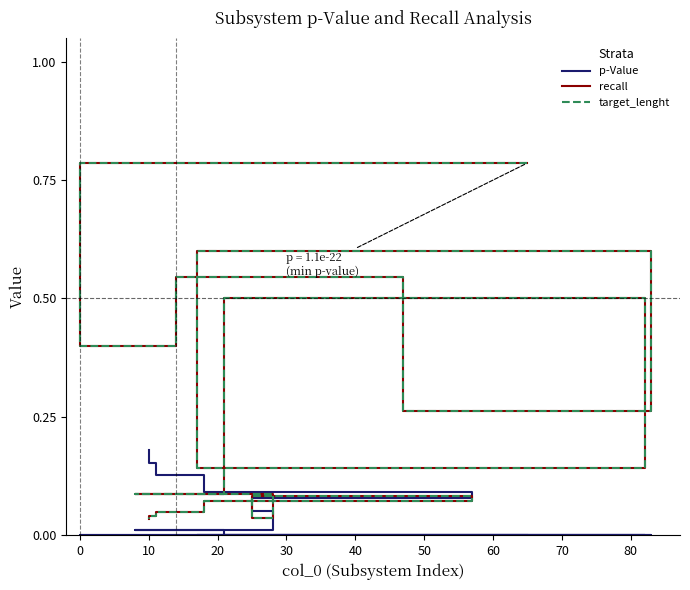

What is the value of the recall point at the 4th from the left?

0.3